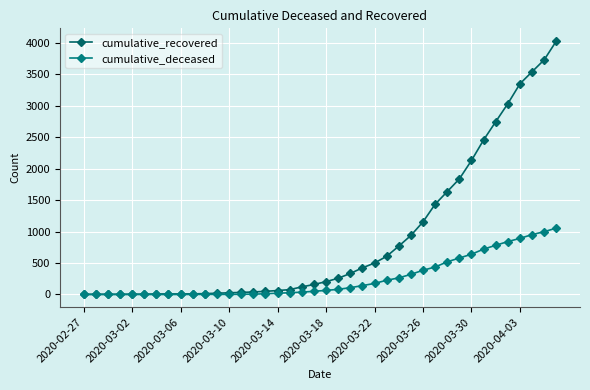

List the series in order of their peak value, lowest first.

cumulative_deceased, cumulative_recovered